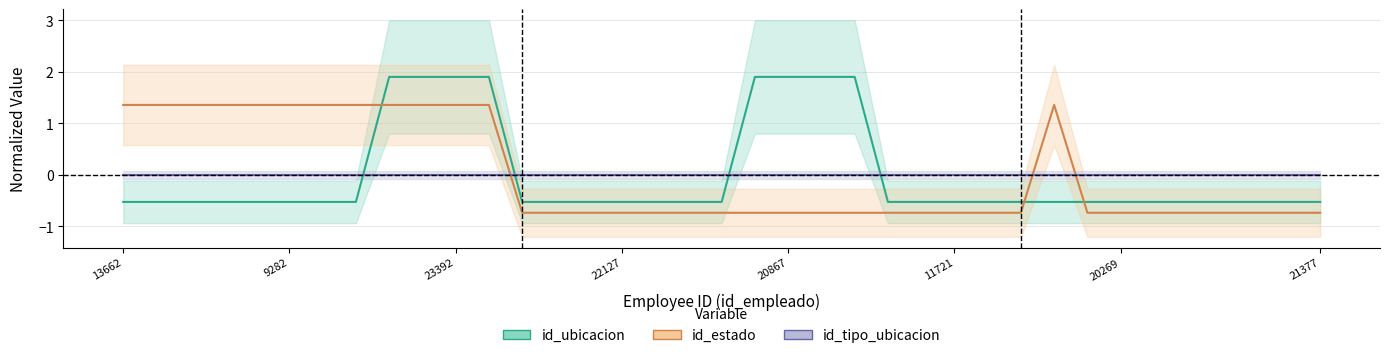

The value of id_ubicacion_line at 20867 is 1.9. True or false?

True